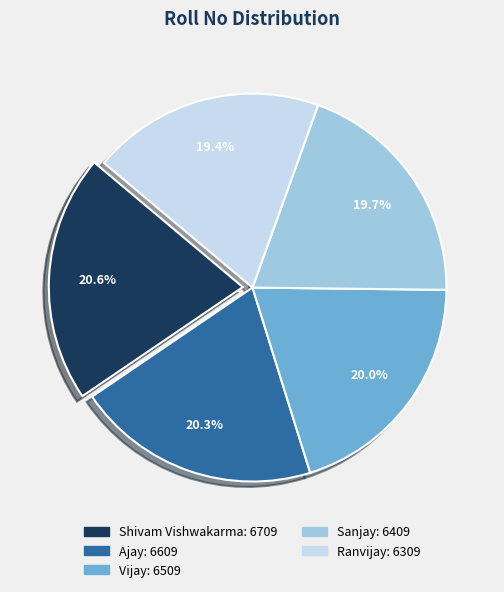

Between Ranvijay and Vijay, which is larger?

Vijay